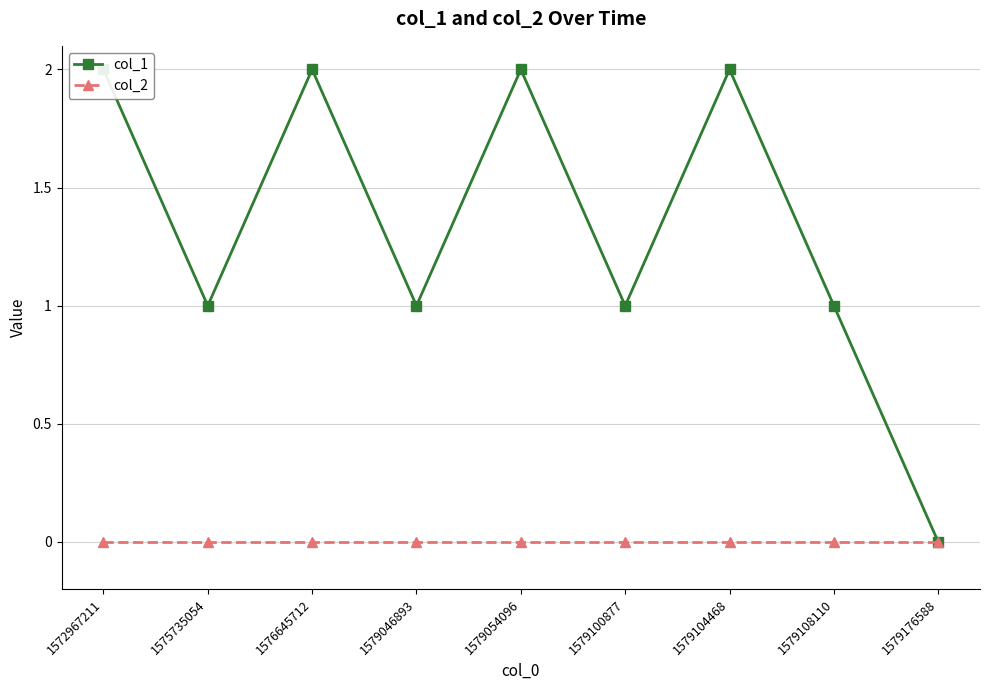

Count the number of data series in this chart.

2